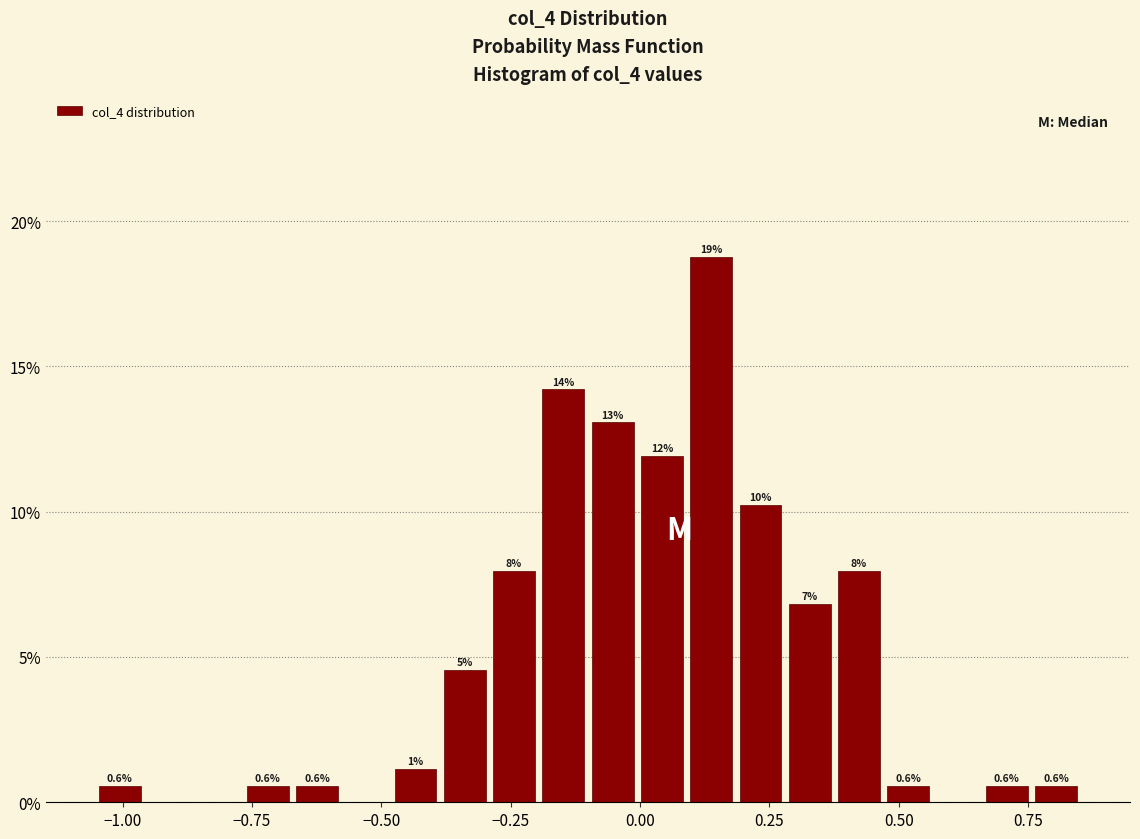

Read against the x-axis, roughly where is the centre of the tallest bar?

0.15